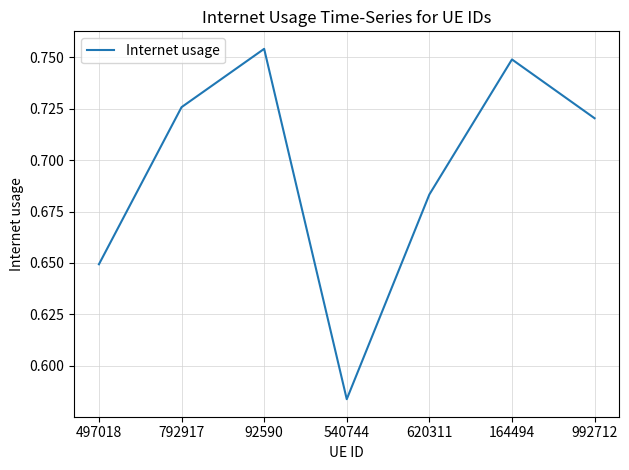

Rank the categories by value from highest to lowest.

92590, 164494, 792917, 992712, 620311, 497018, 540744